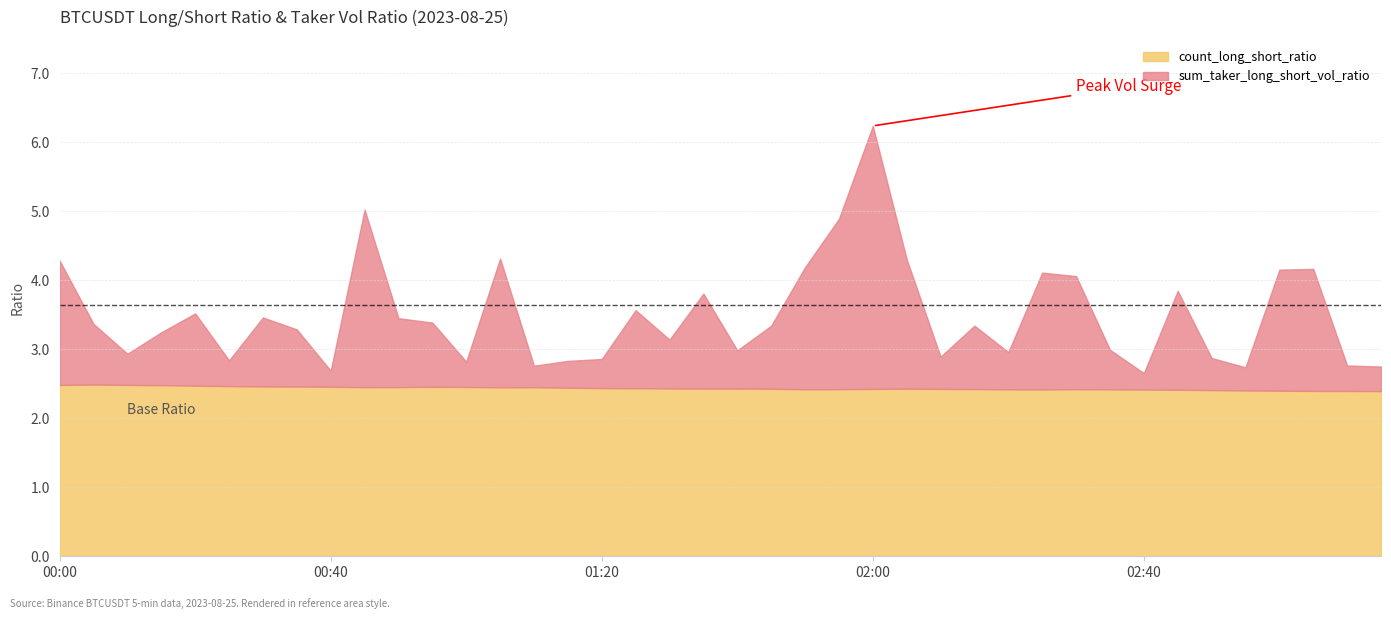

What position from the left is 00:30?

7